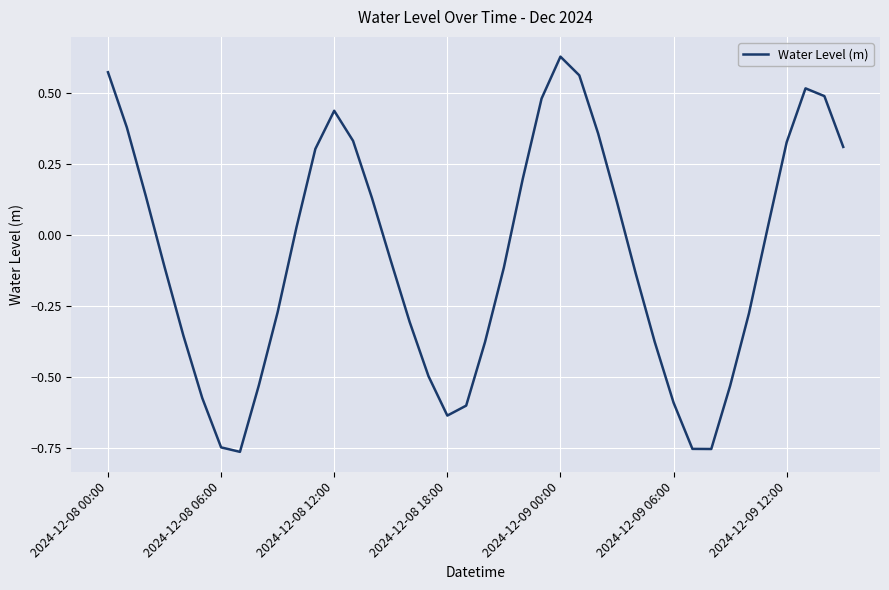

How many lines are shown in the chart?

1